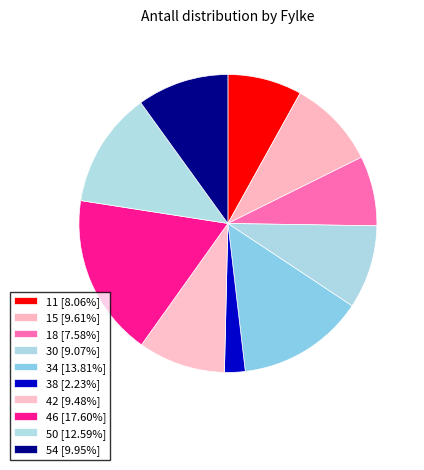

Count the number of slices in the pie.

10